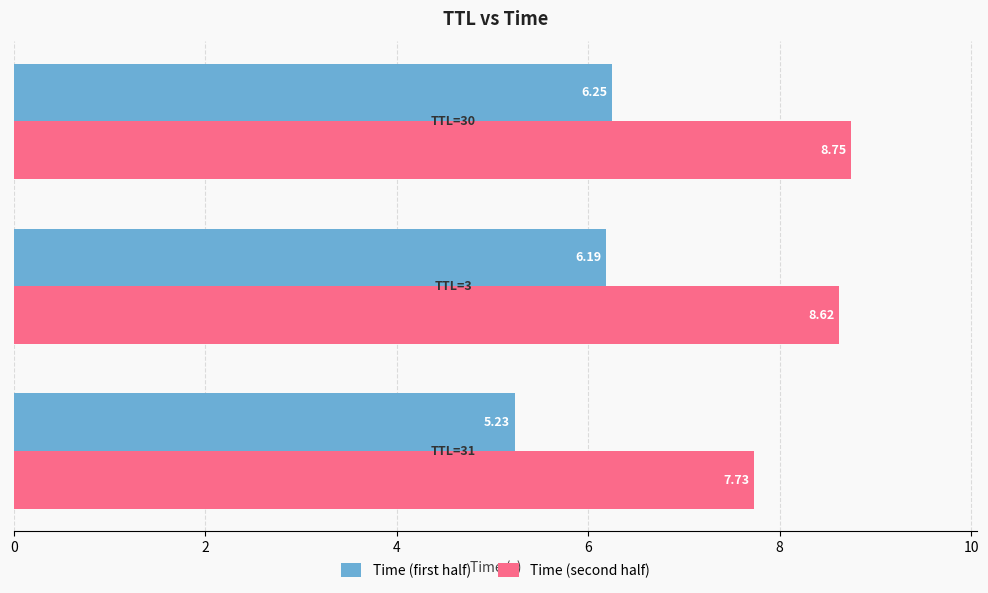

Rank the series by their maximum value, from highest to lowest.

Time (second half), Time (first half)